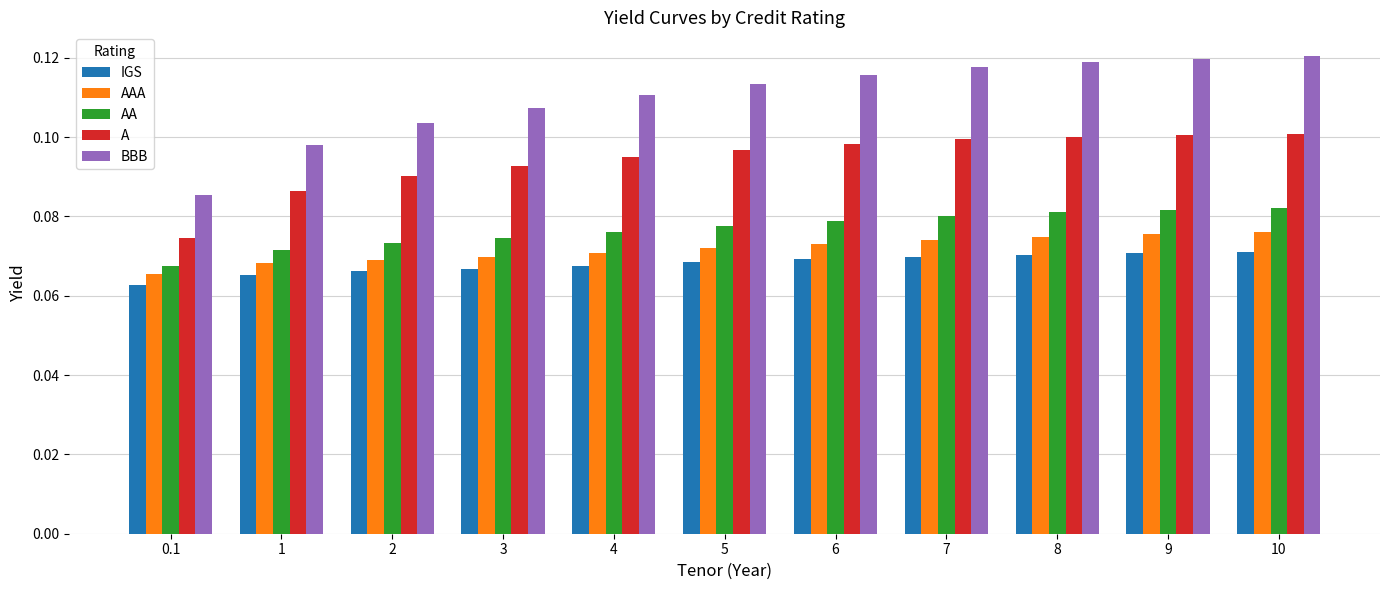

Rank the series at 0.1 from highest to lowest value.

BBB, A, AA, AAA, IGS